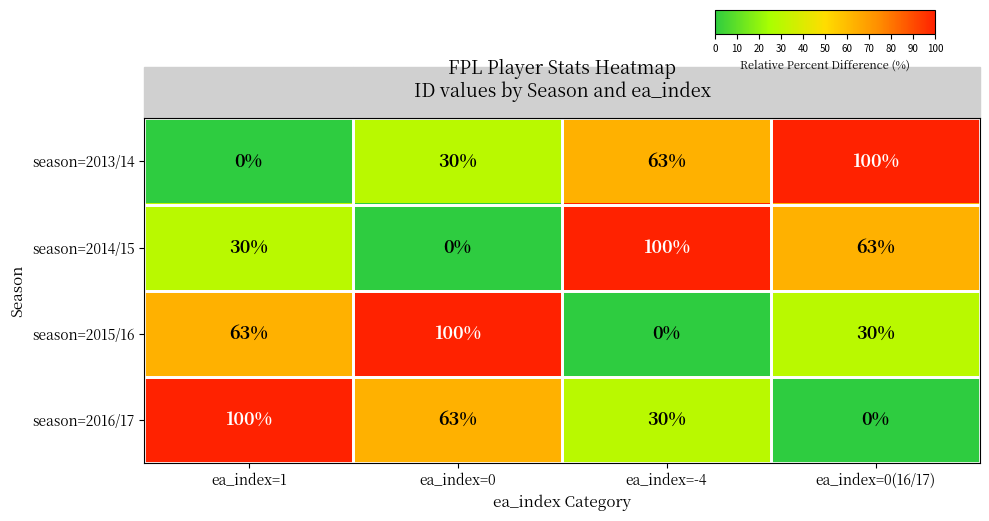

What is the maximum value shown in the chart?

100